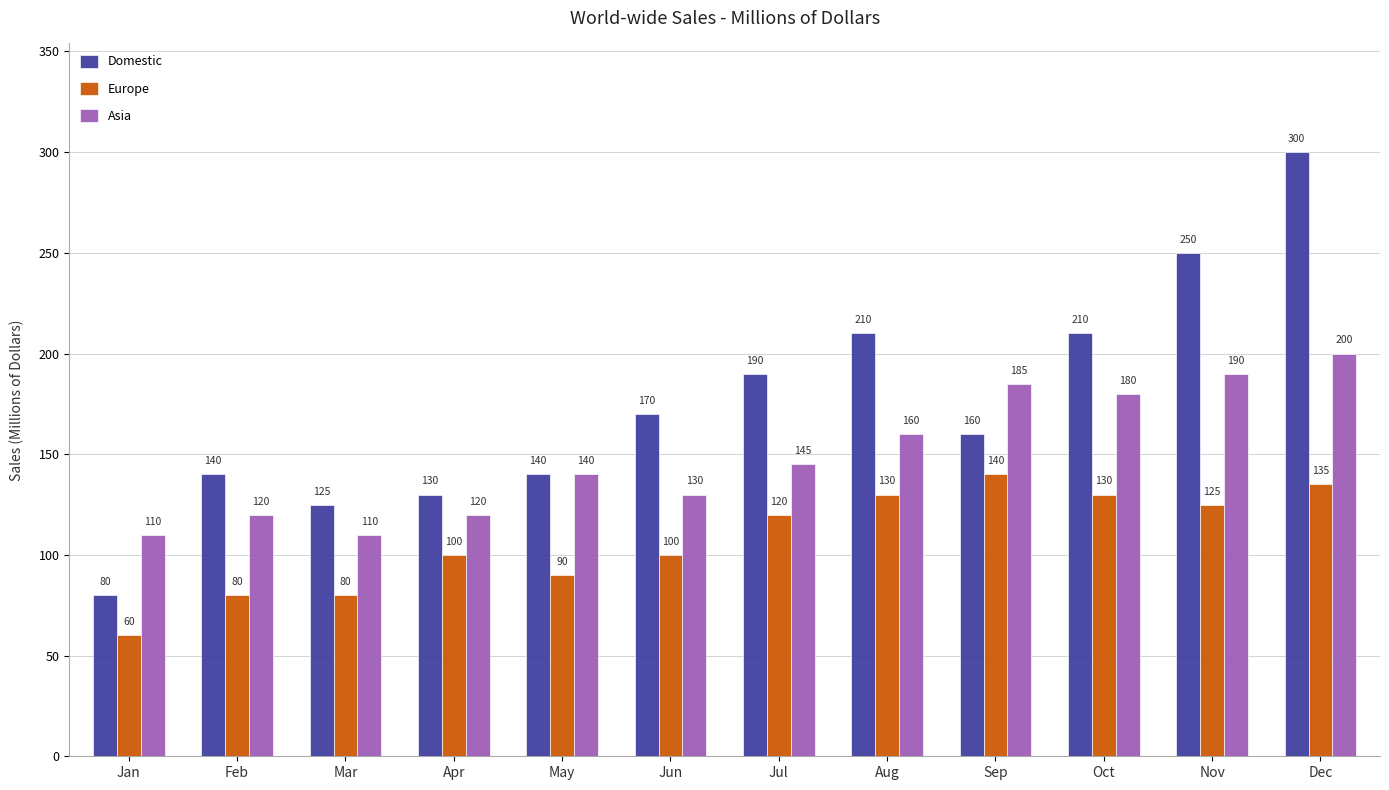

Rank the series at Nov from highest to lowest value.

Domestic, Asia, Europe